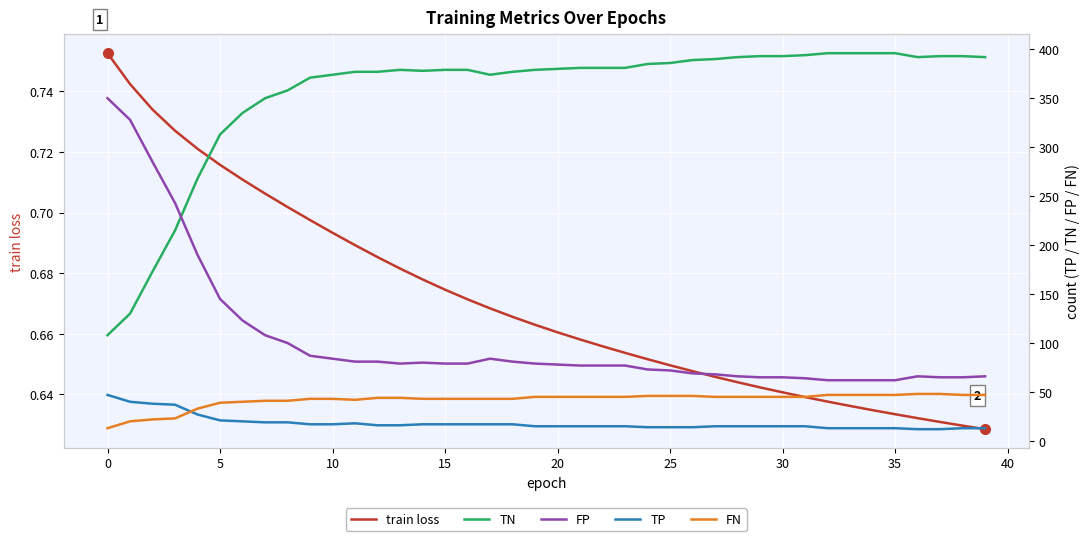

The value of TP at 13 is 16.0. True or false?

True